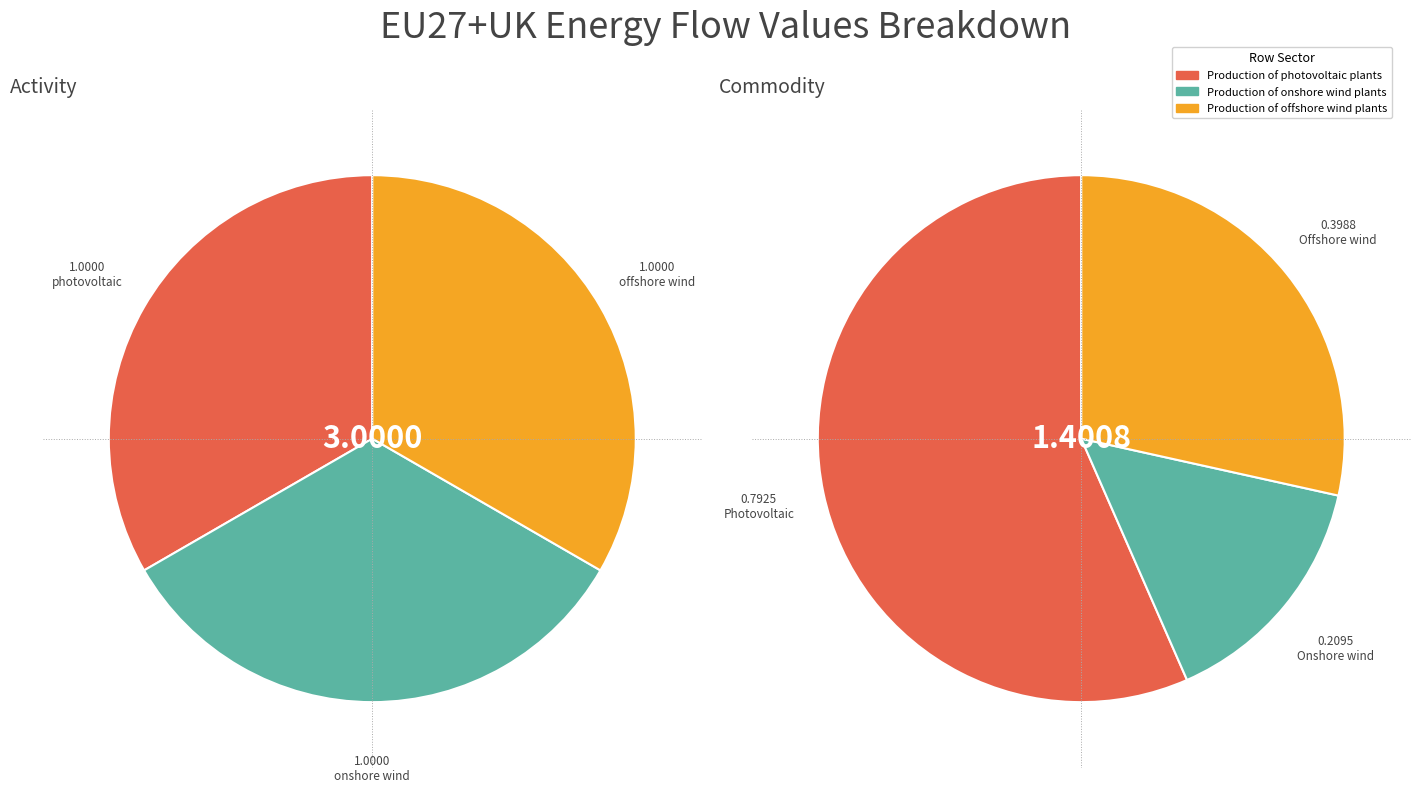

Does Production of photovoltaic plants account for over 50% of the chart?

No